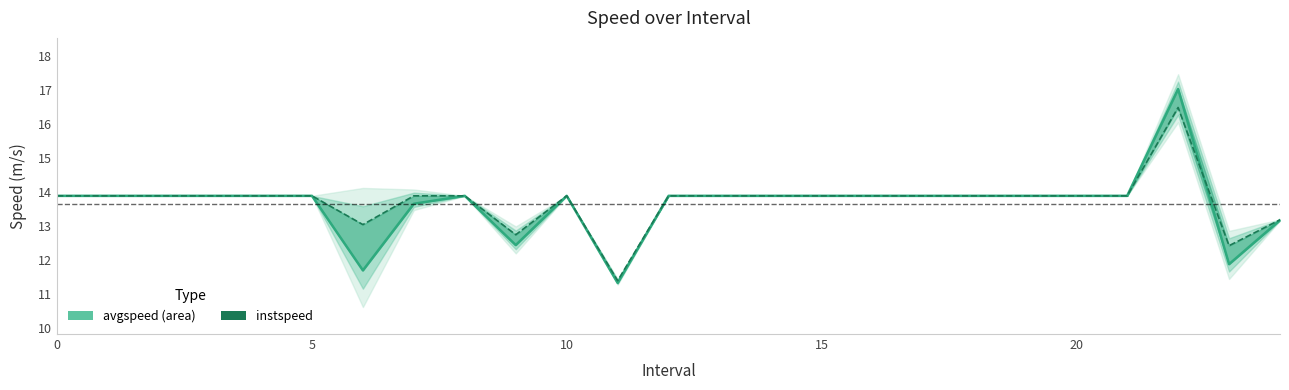

Between which two adjacent categories do avgspeed and instspeed first intersect?

22 and 23